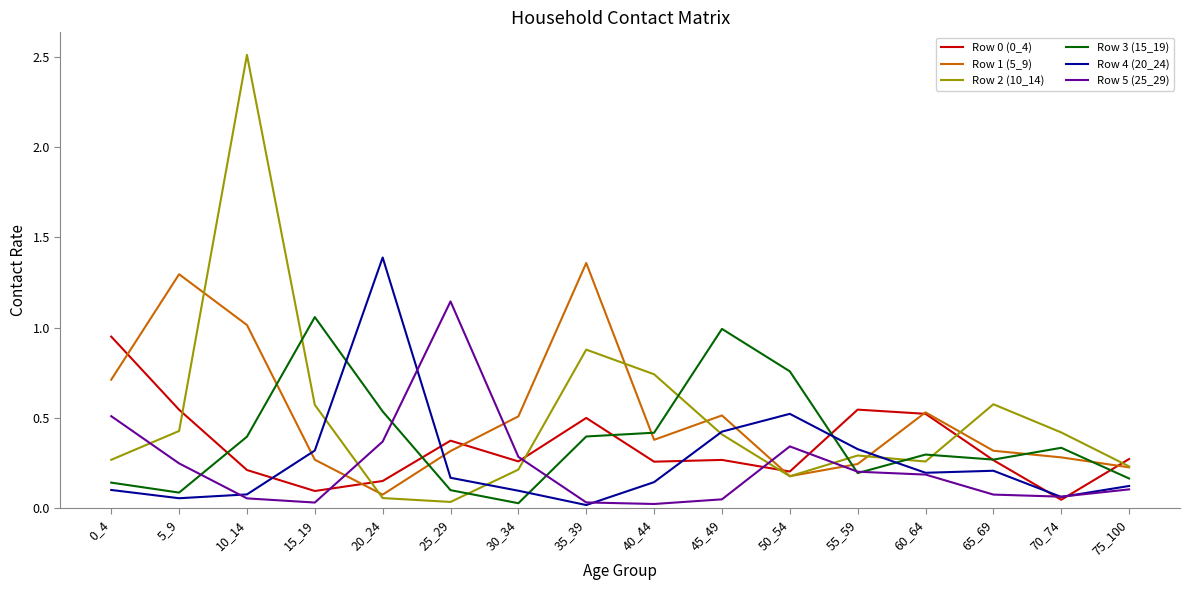

How many lines are shown in the chart?

6